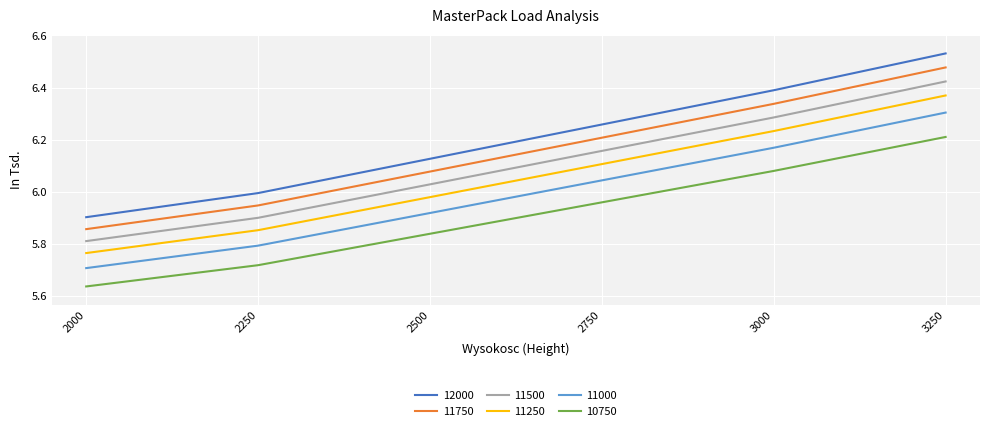

Does the chart display data point markers on the line(s)?

No